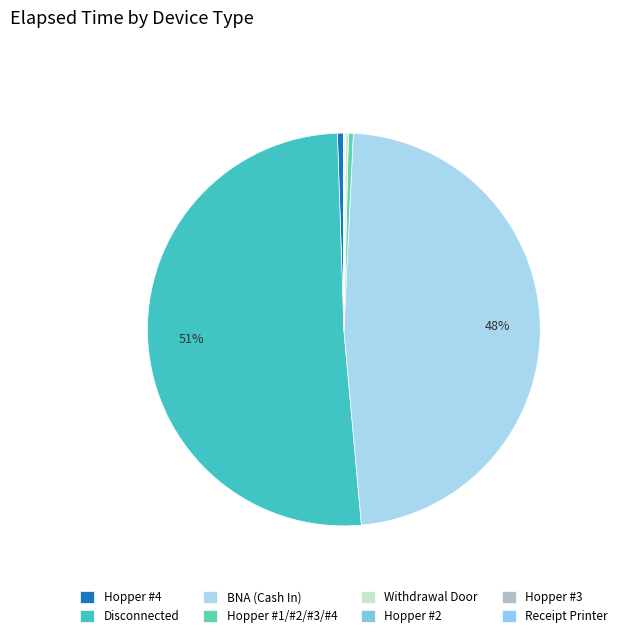

Which slice is the smallest?

Receipt Printer